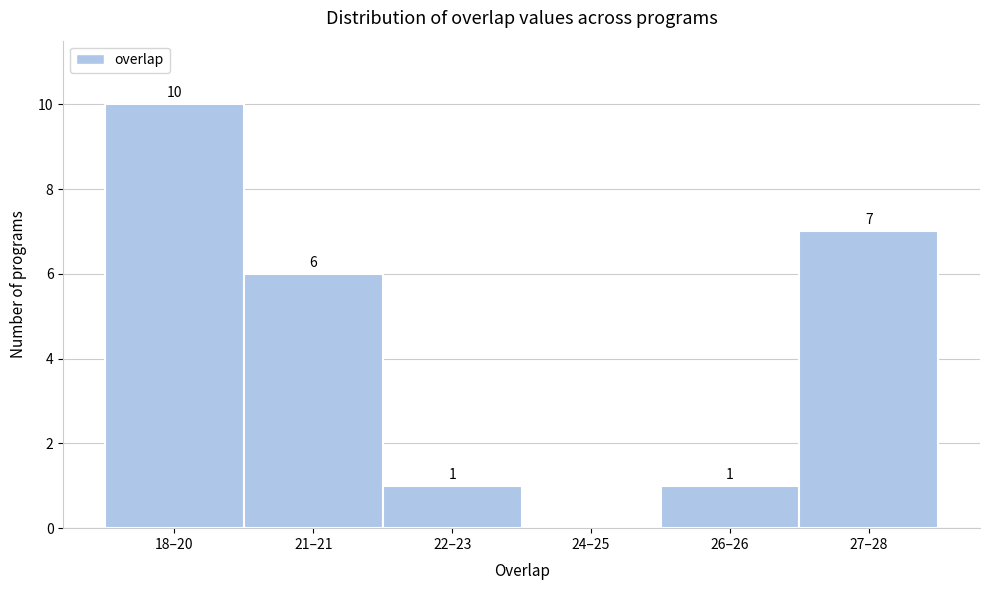

Reading left to right, what are all the values shown in this chart?

18–20=10	21–21=6	22–23=1	24–25=0	26–26=1	27–28=7